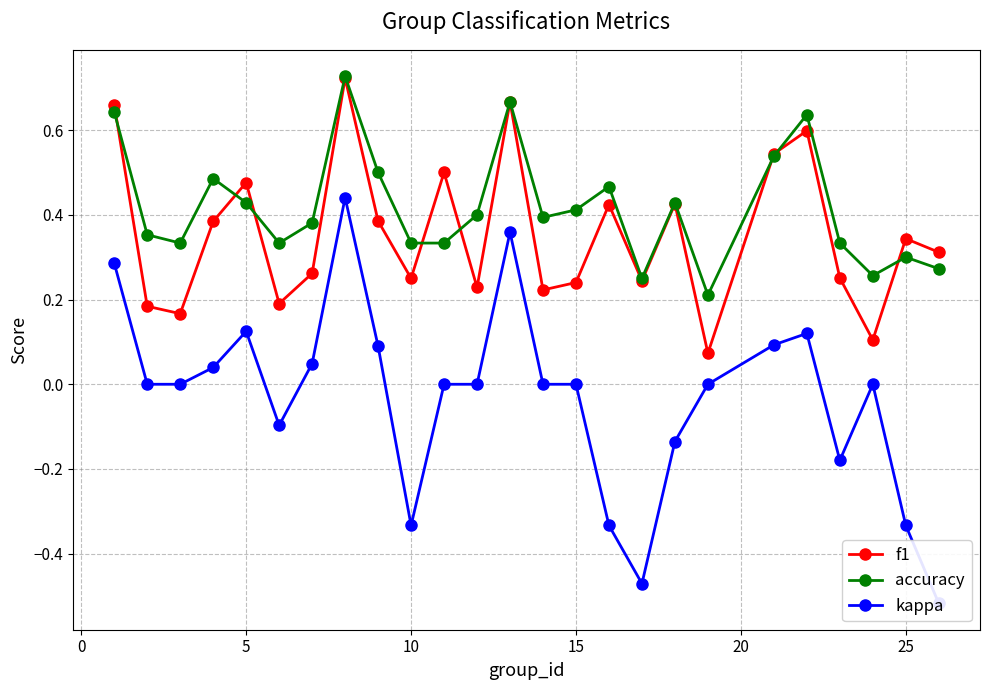

What is the difference between the maximum and minimum values in the f1 series?

0.6